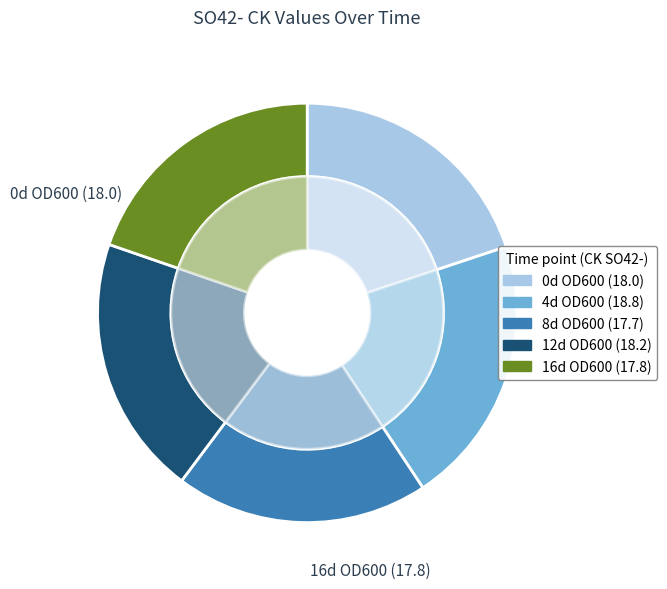

To the nearest percent, what portion does 4d OD600 represent?

21%